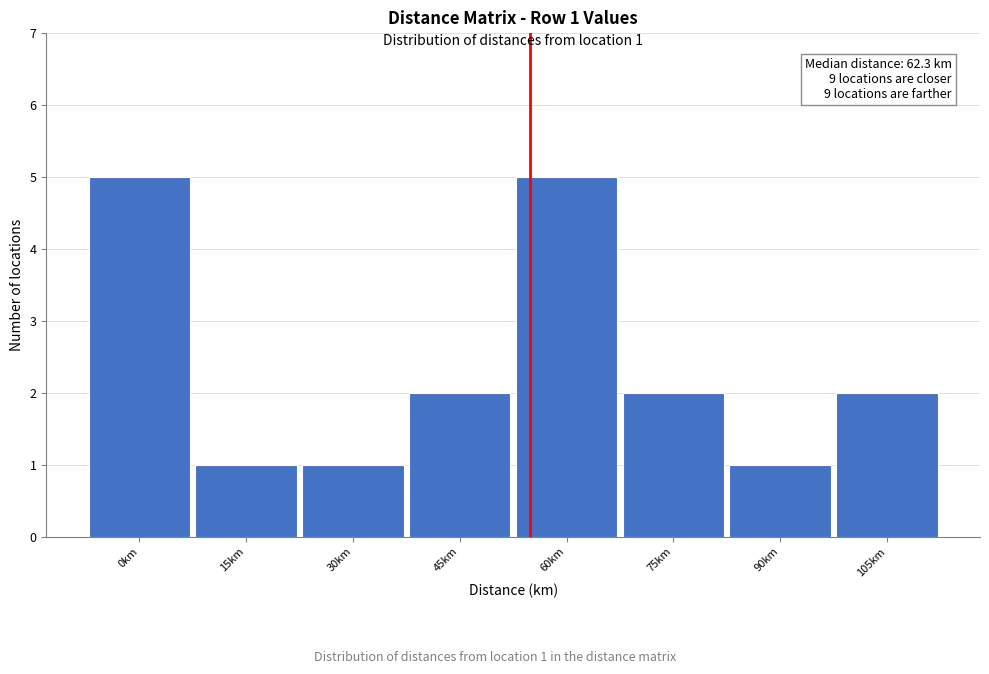

Reading left to right, what are all the values shown in this chart?

5	1	1	2	5	2	1	2